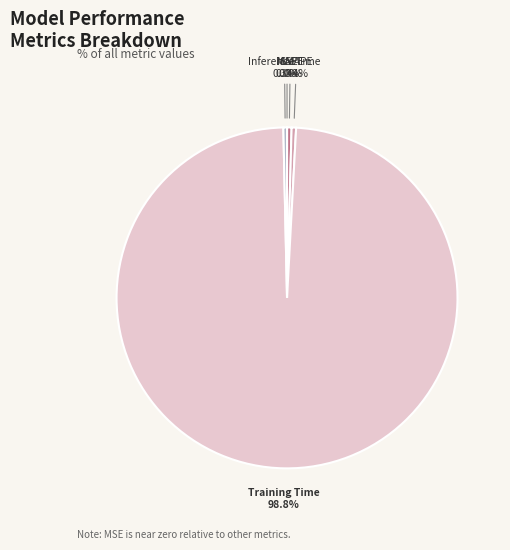

Between MAPE and Training Time, which is larger?

Training Time